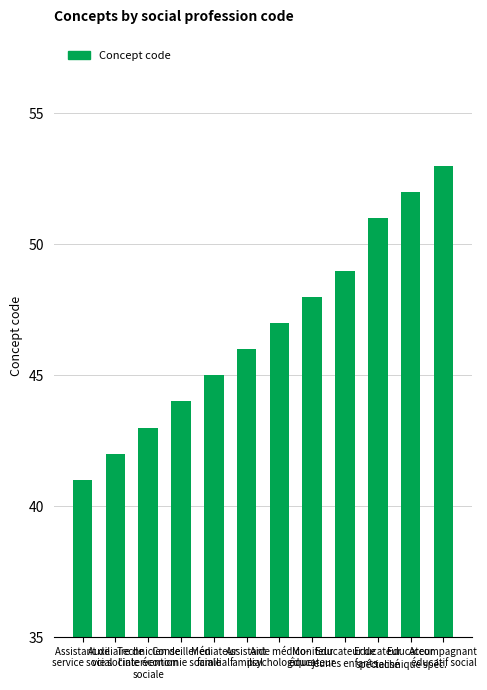

What is the greatest value displayed?

53